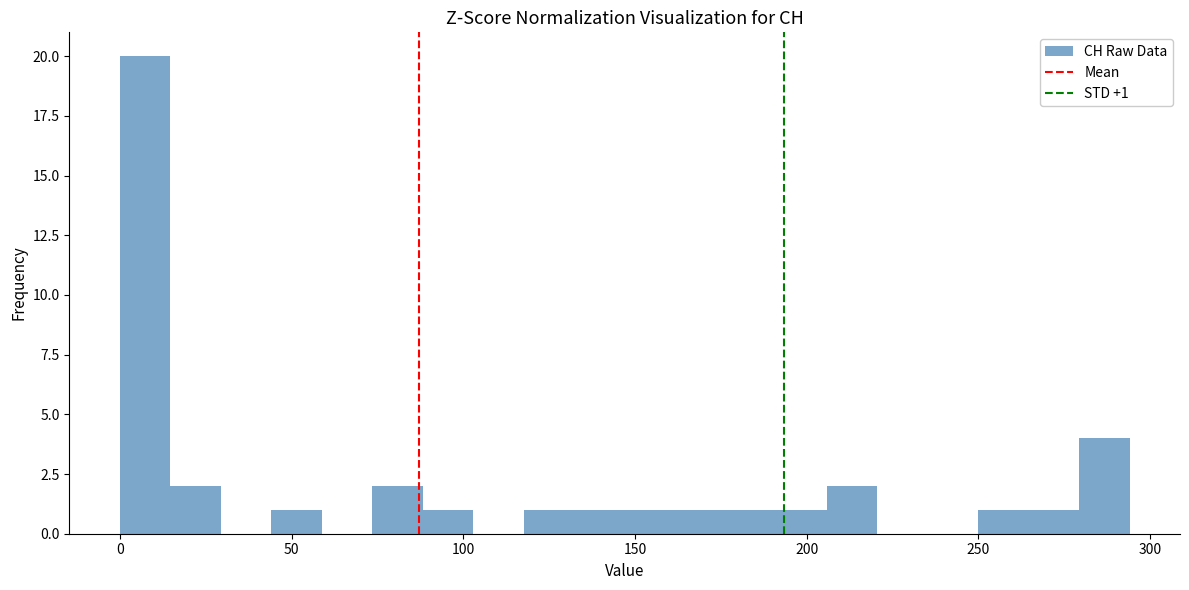

Read against the x-axis, roughly where is the centre of the tallest bar?

5